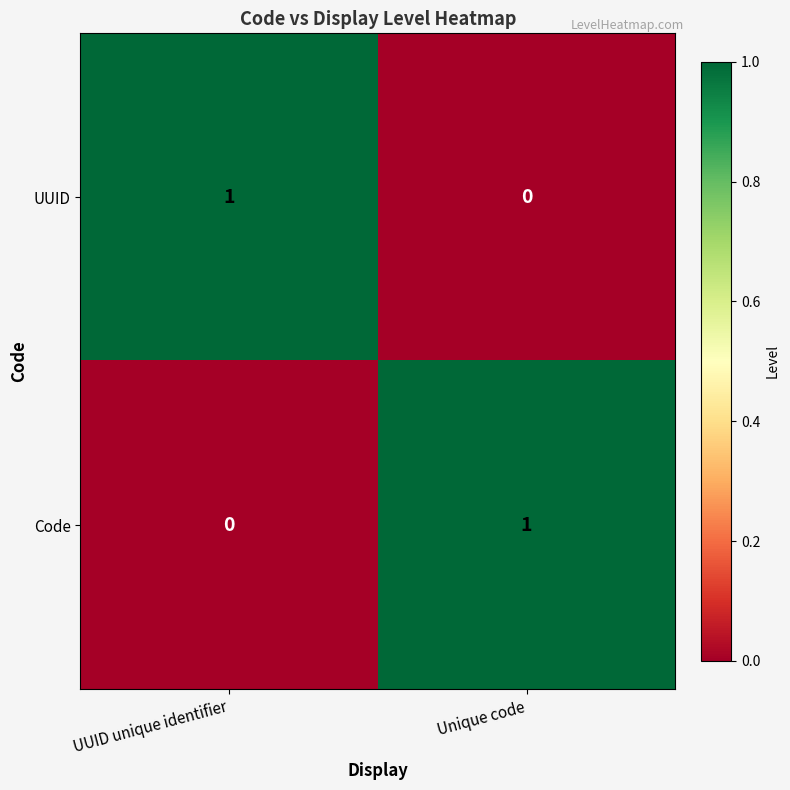

True or false: UUID has a value of 0 at Unique code.

True